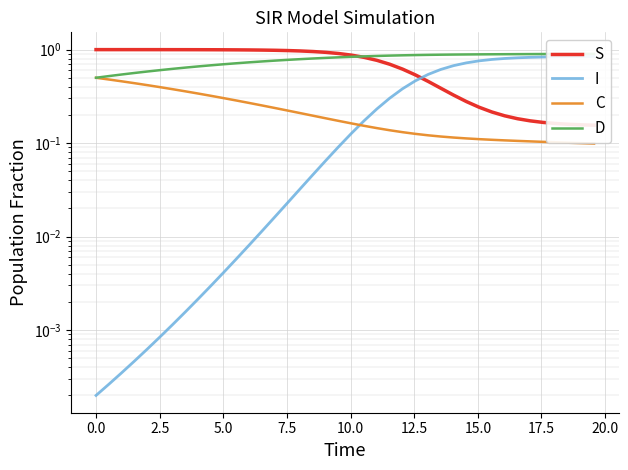

Count the C values in the range 0 to 1.

40